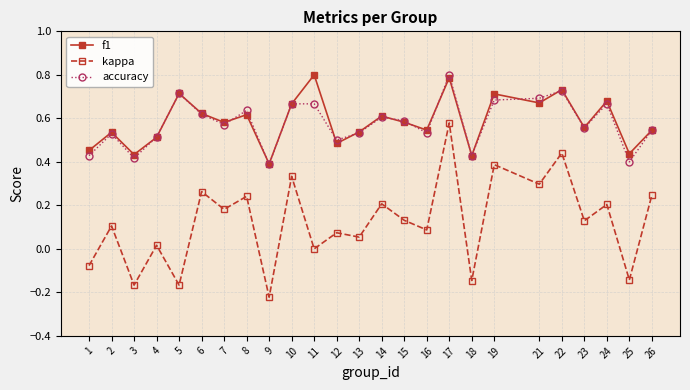

Count the number of data series in this chart.

3